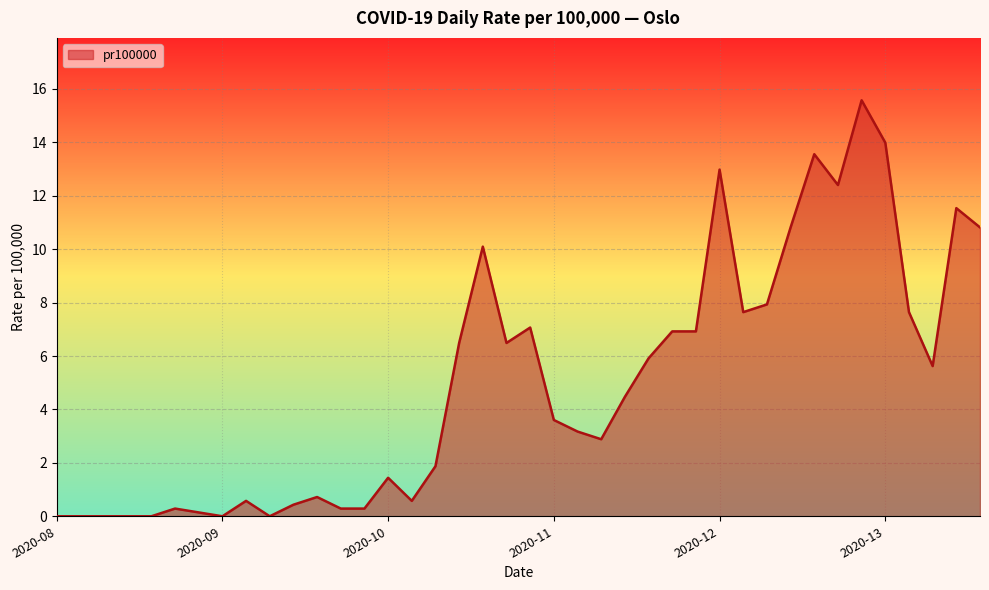

How many lines are shown in the chart?

1